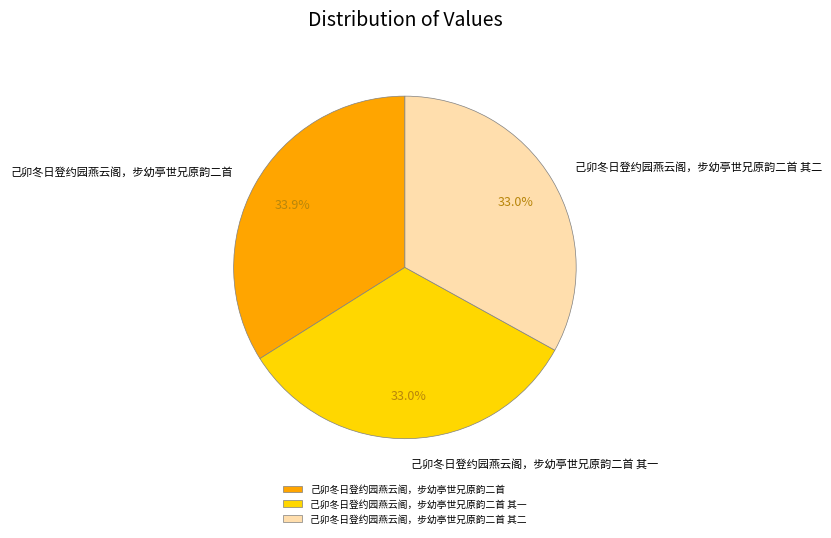

Do 己卯冬日登约园燕云阁，步幼亭世兄原韵二首 其二 and 己卯冬日登约园燕云阁，步幼亭世兄原韵二首 together represent more than half of the pie?

Yes